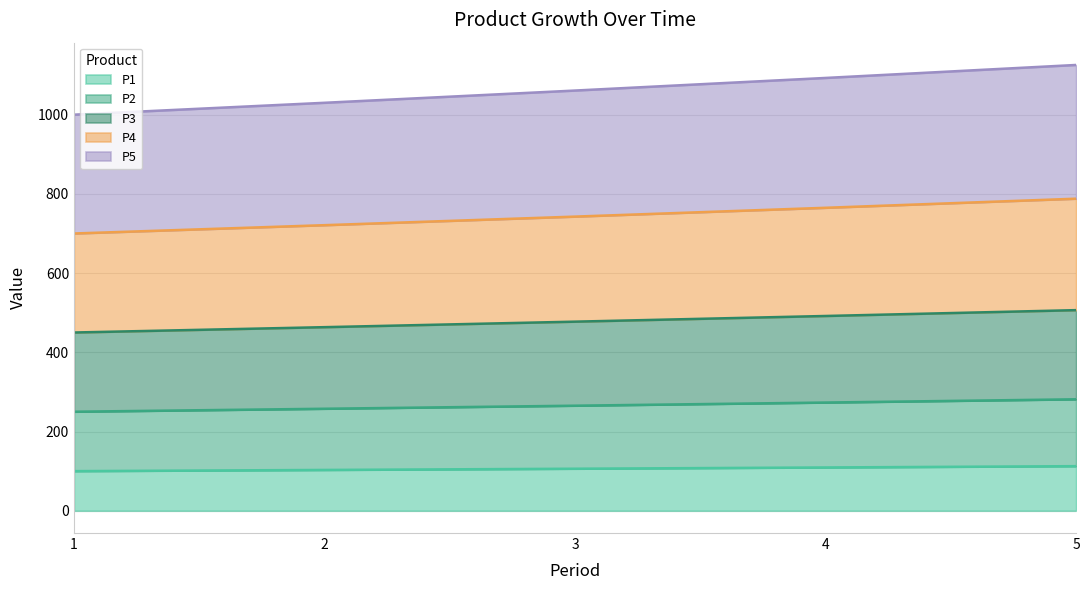

Which category has the lowest value in the P1 series?

1